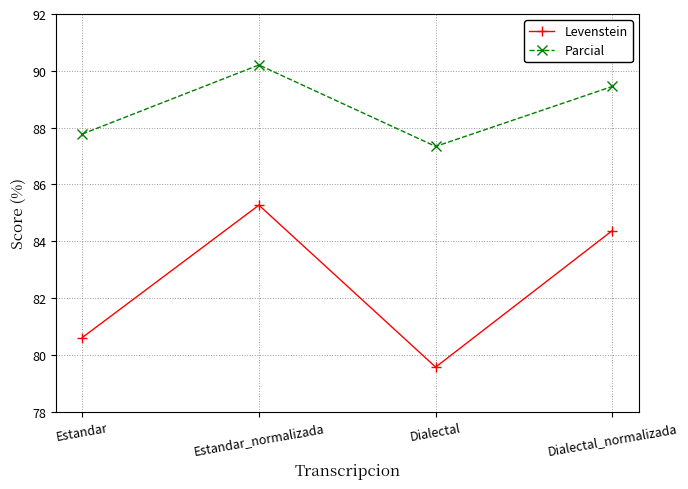

Reading left to right, extract all data points from this chart.

Levenstein: 80.6	85.3	79.6	84.4
Parcial: 87.8	90.2	87.3	89.4